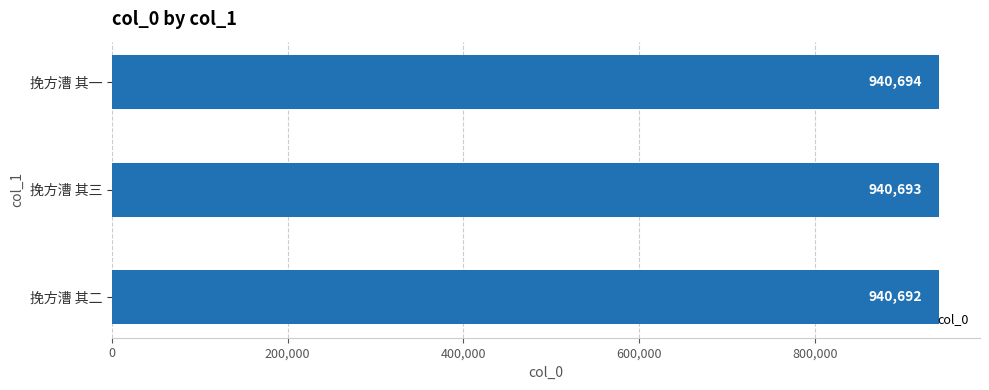

Reading top to bottom, list all the values displayed in this chart.

940694	940693	940692